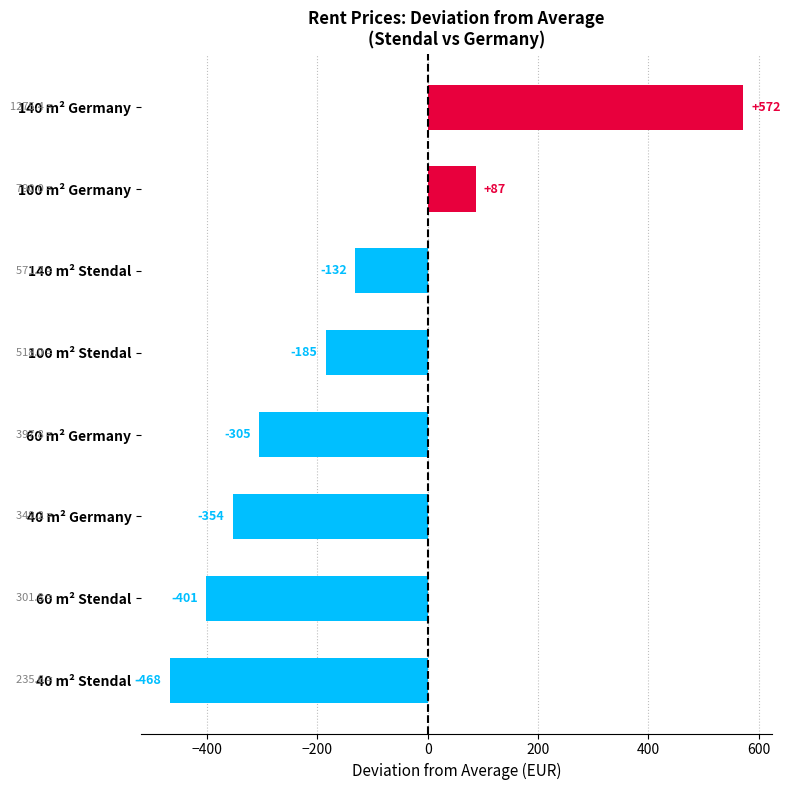

True or false: the data shows -305.3 at 60 m² Germany.

True